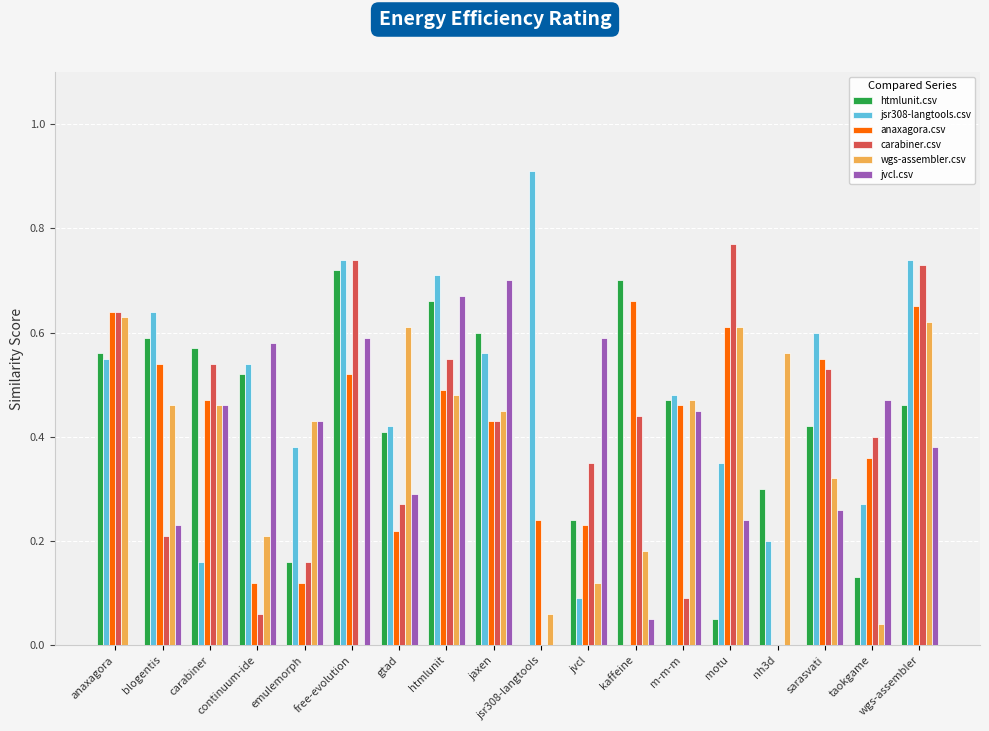

The value of wgs-assembler.csv at taokgame is 0.0. True or false?

True